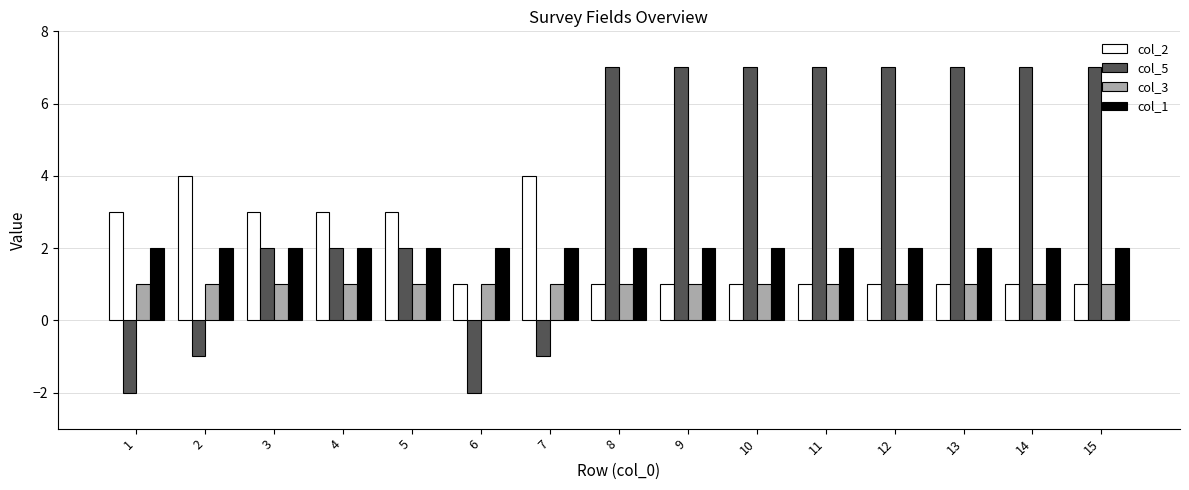

How many groups of bars are there?

15